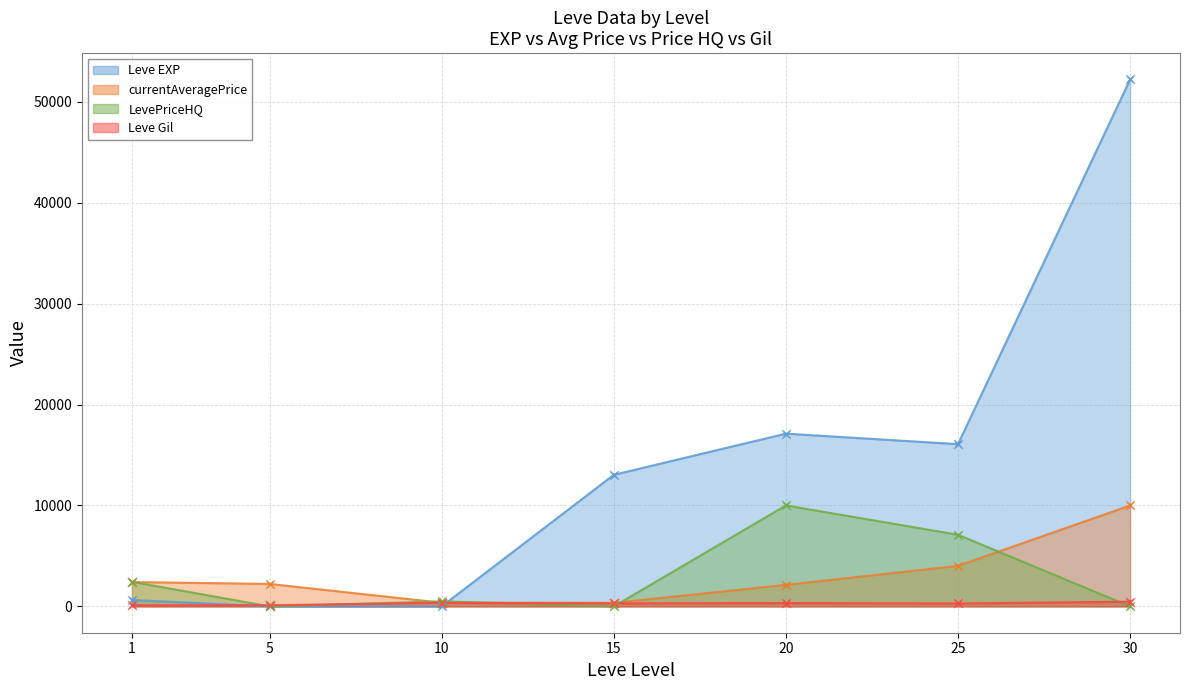

Which series contains the lowest Y value?

LevePriceHQ